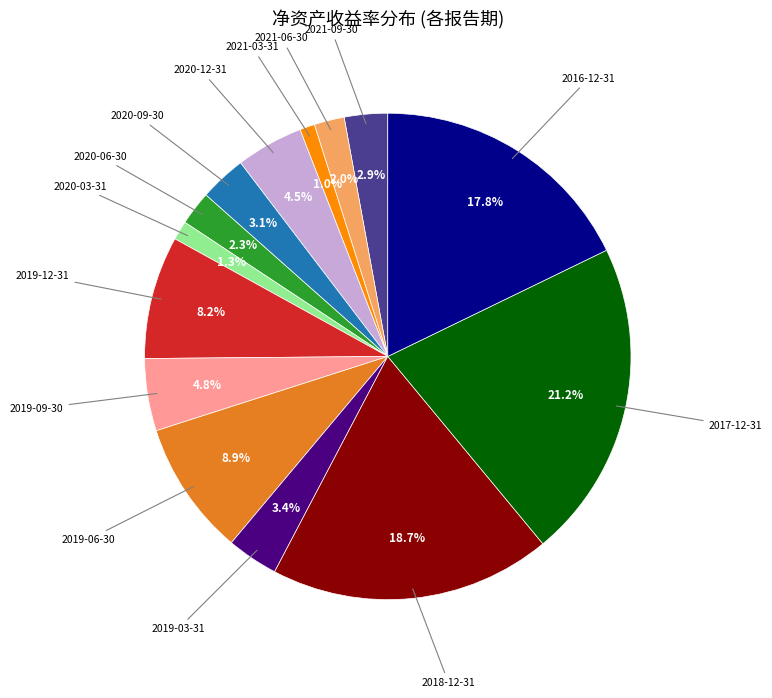

Which category has the biggest portion of the pie?

2017-12-31